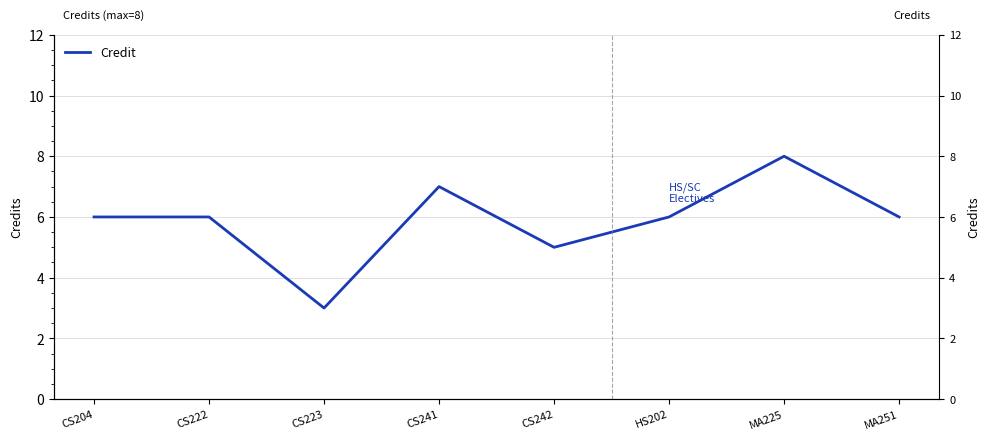

How many values are below 6?

2